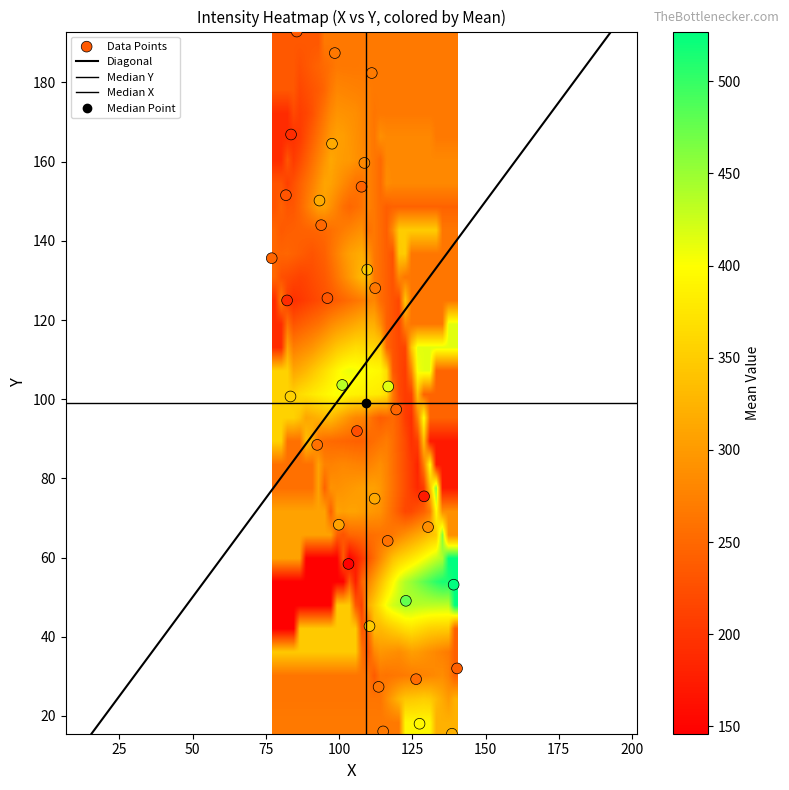

Is it true that 4 equals 131.4 at 2?

False